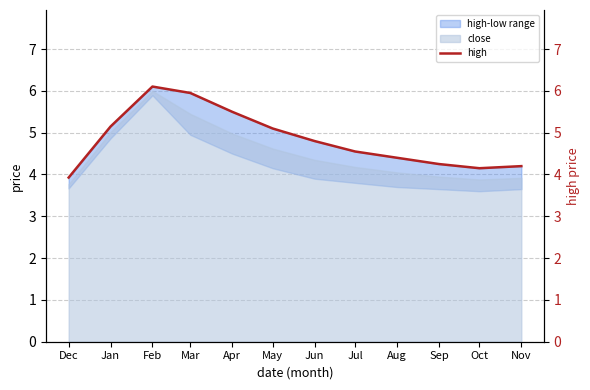

What is the change in value from Dec to Feb?

+2.2